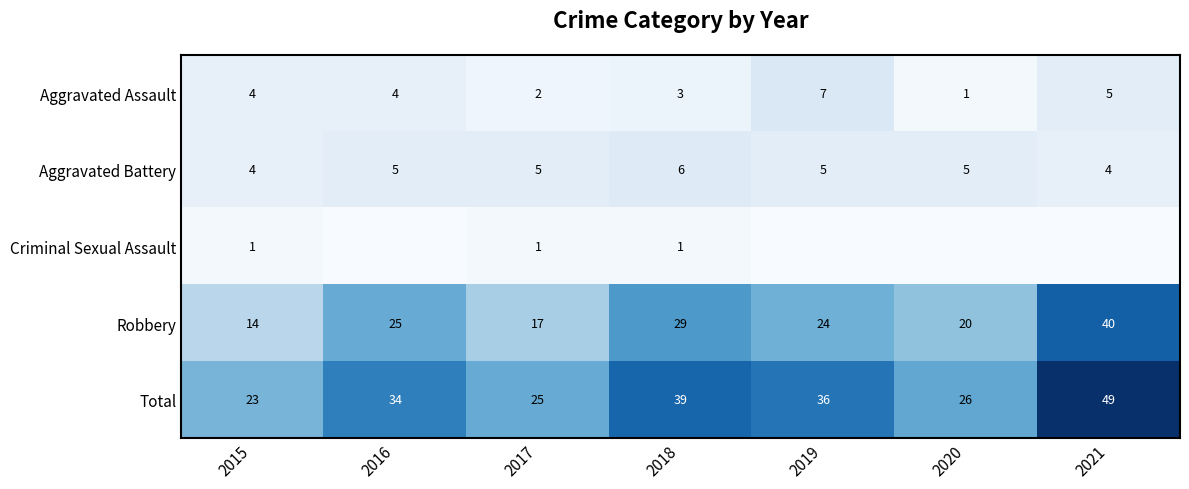

Count the Robbery values in the range 17 to 29.

5